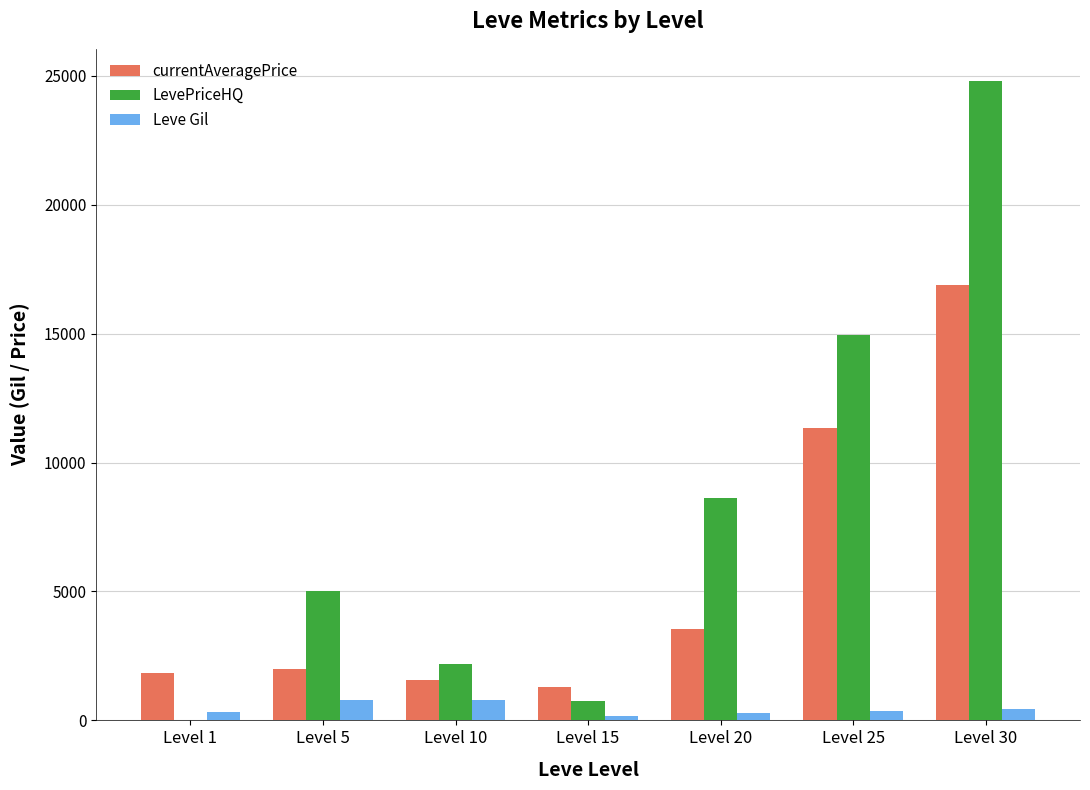

How many series are shown in this chart?

3